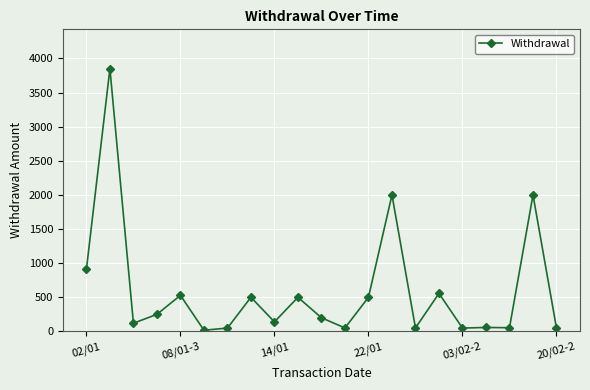

What is the maximum value shown in the chart?

3849.0